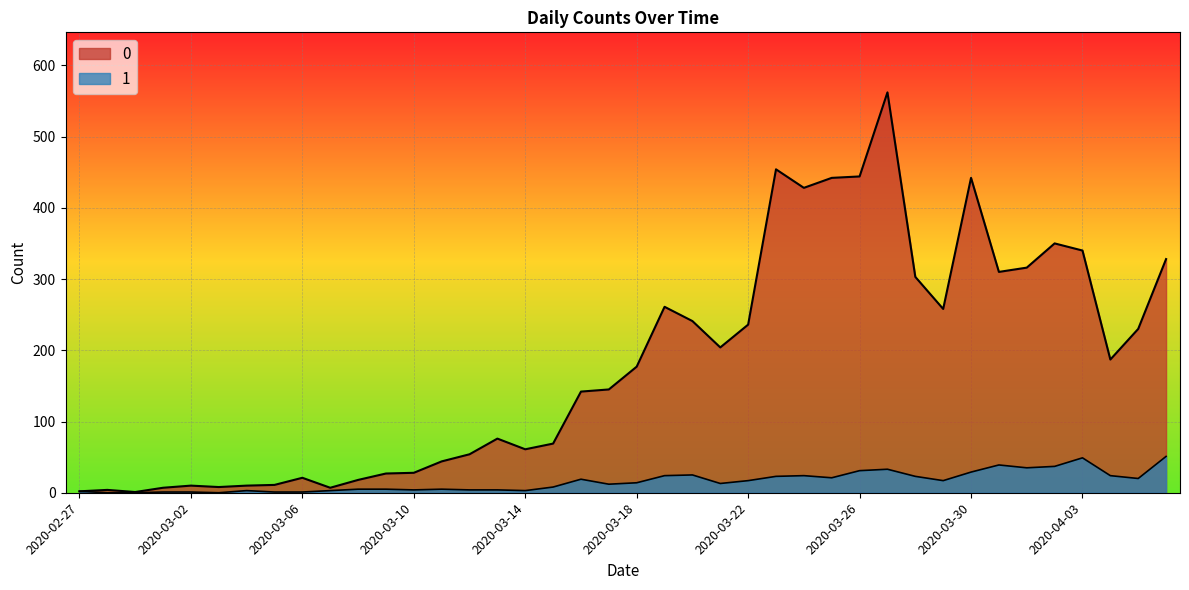

What is the value of the 1 point at the 1st from the left?

2